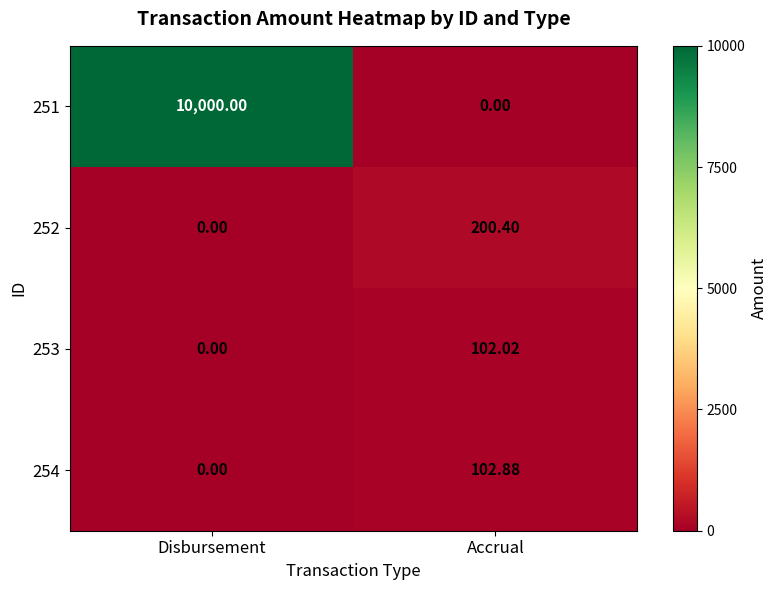

At which label does 251 reach its peak?

Disbursement